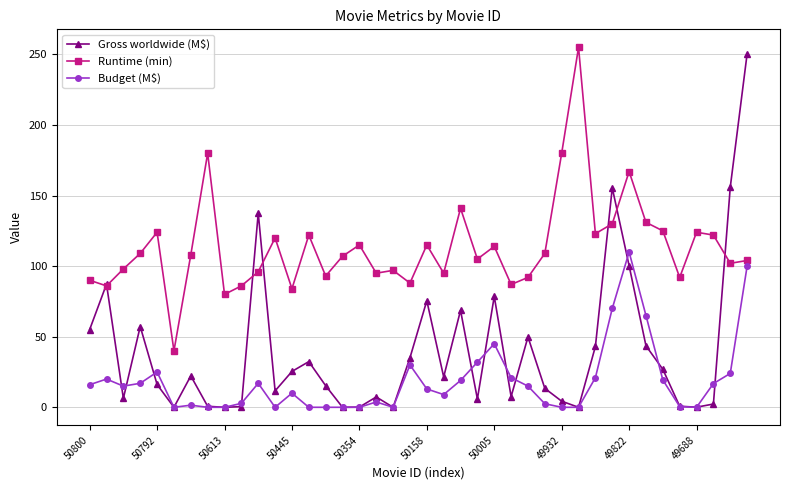

Which series has the widest spread of values?

Gross worldwide (M$)